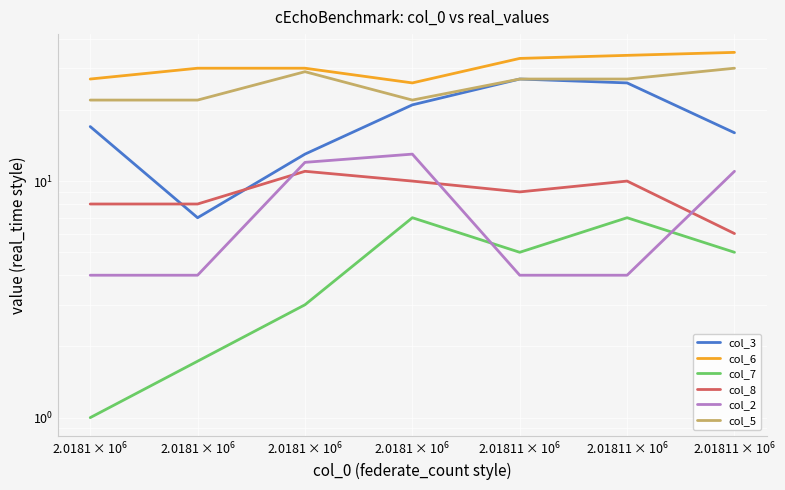

At which category does col_8 reach its first local valley?

2018106